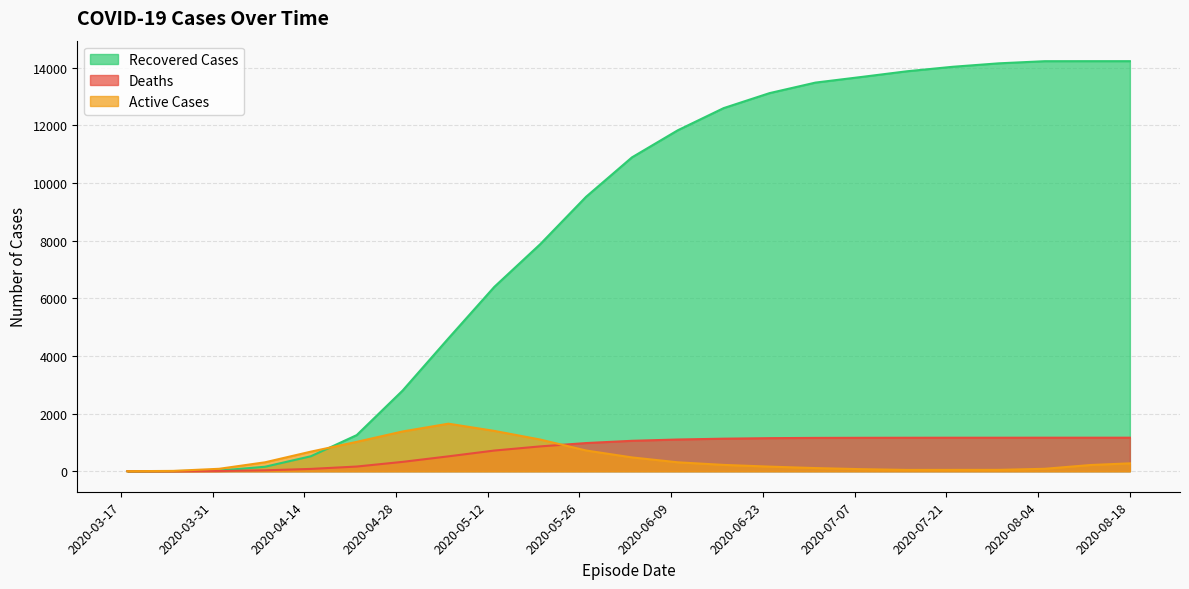

What is the label of the 18th point from the left?

2020-07-15